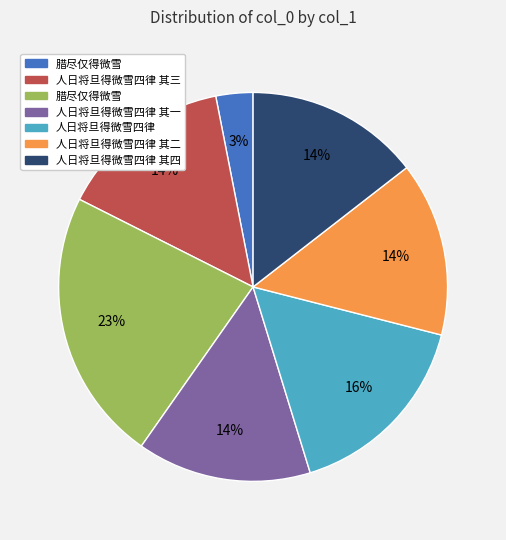

Is there a majority slice in this chart?

No